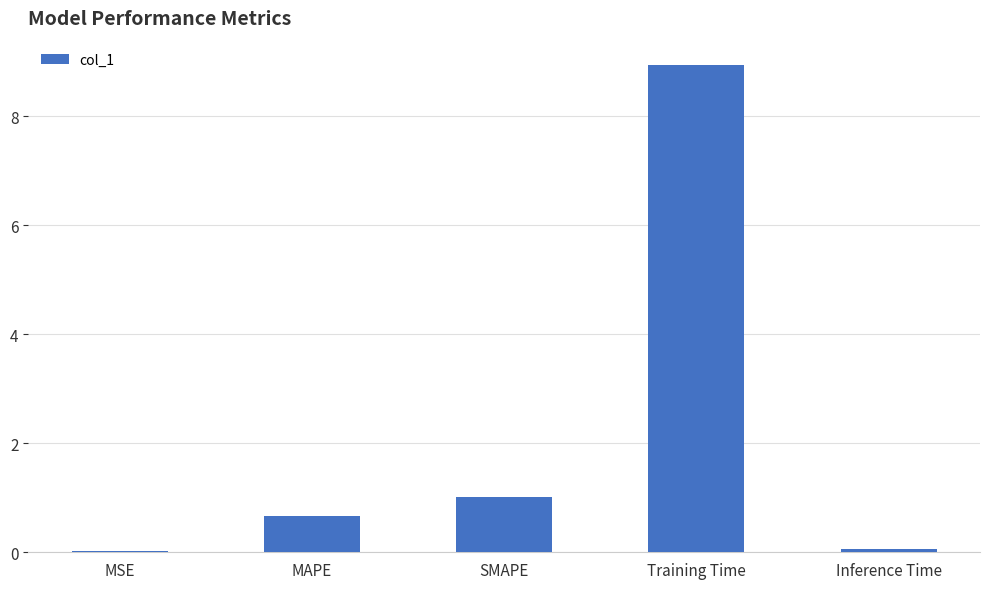

What is the difference between the second highest and second lowest values?

1.0